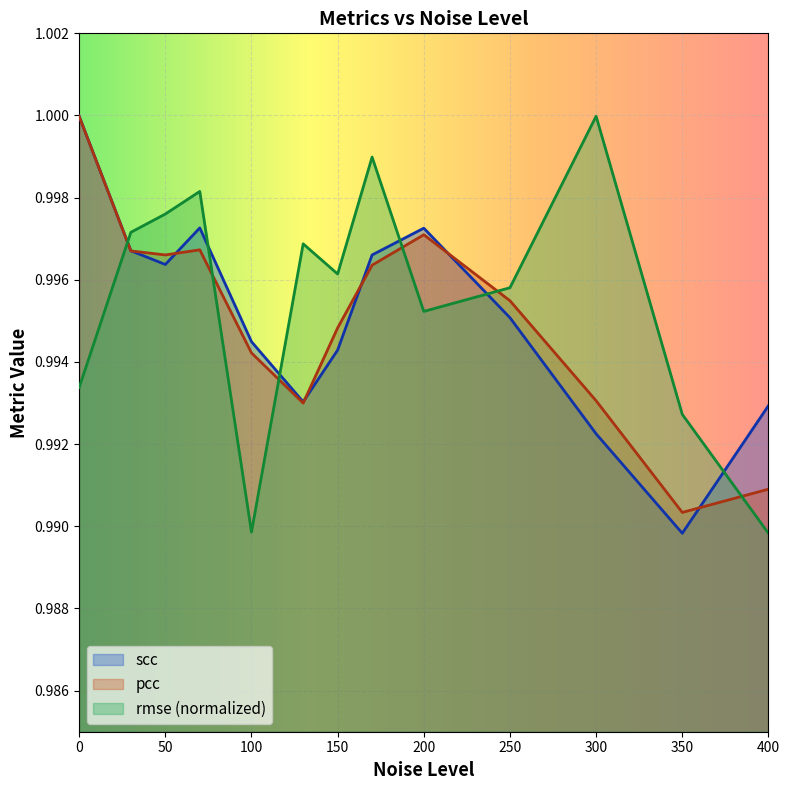

In scc, how many points are higher than both neighbors (excluding endpoints)?

2